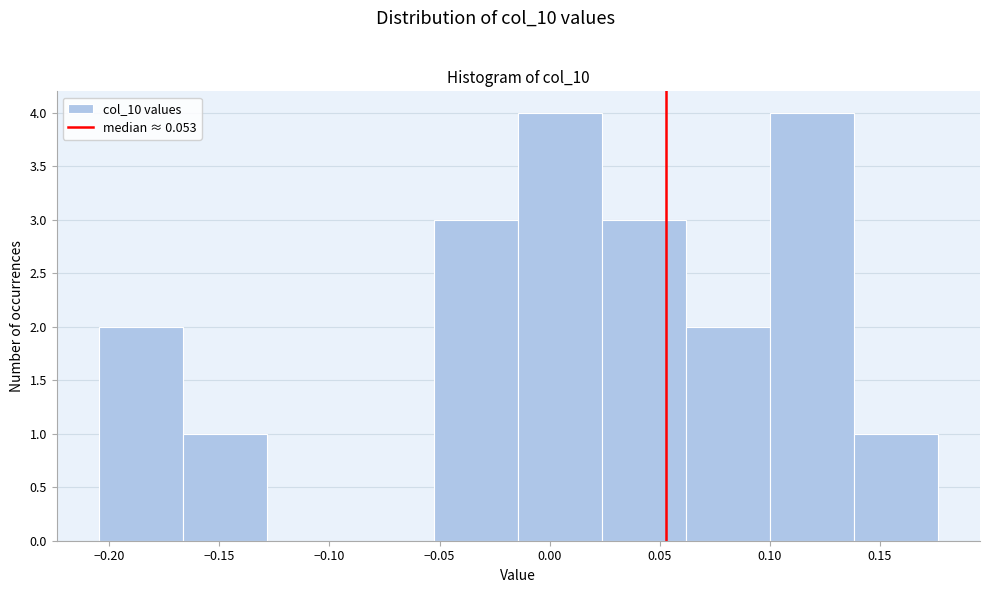

Reading left to right, transcribe this chart: for each bar, give the range it covers on the x-axis and its height. Neither the bar edges nor the heights are printed on the chart, so give them approximately, as read against the axes.

-0.205 to -0.165: 2
-0.165 to -0.130: 1
-0.130 to -0.090: 0
-0.090 to -0.050: 0
-0.050 to -0.015: 3
-0.015 to 0.025: 4
0.025 to 0.060: 3
0.060 to 0.100: 2
0.100 to 0.140: 4
0.140 to 0.175: 1